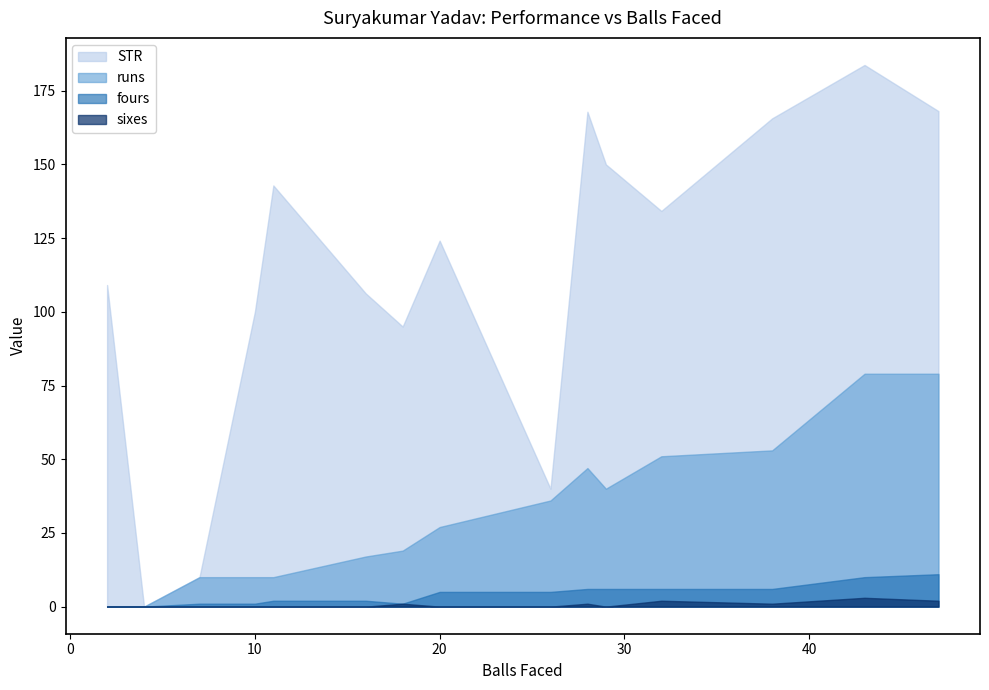

What is the average value of the sixes series?

0.8